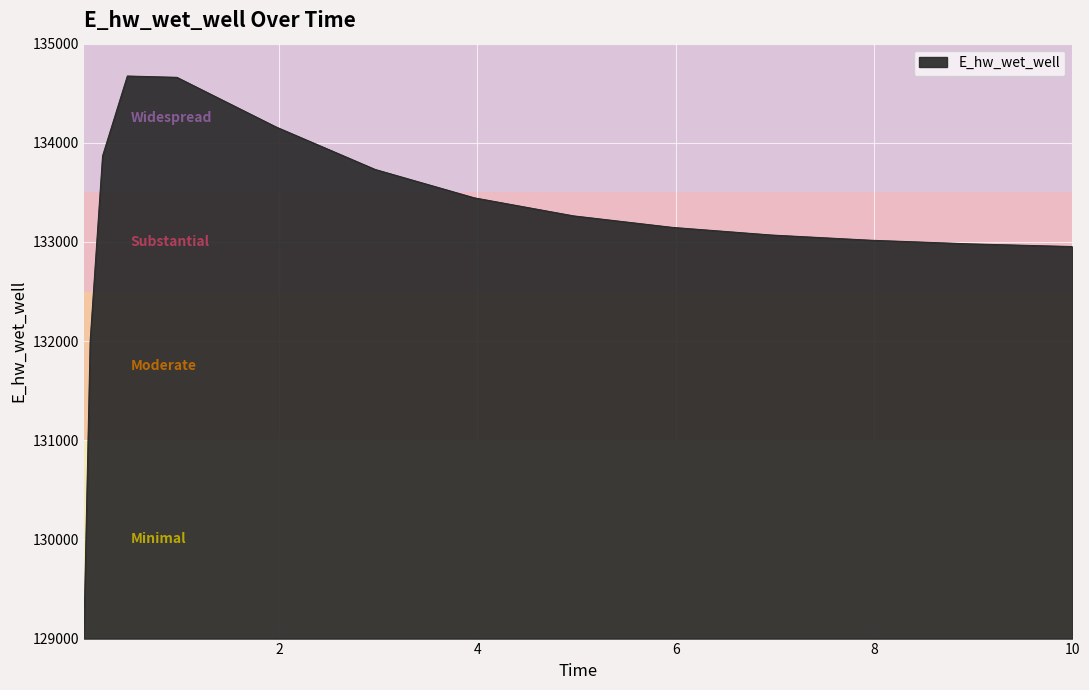

True or false: the data has more than 2 interior local peaks.

False